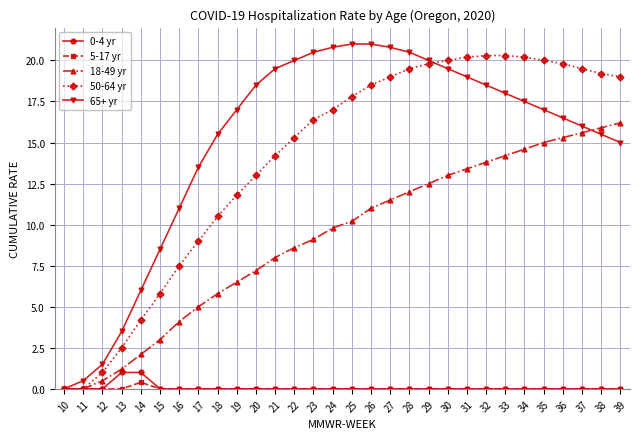

Reading left to right, list all the values displayed in this chart.

0-4 yr: 10=0.0	11=0.0	12=0.0	13=1.0	14=1.0	15=0.0	16=0.0	17=0.0	18=0.0	19=0.0	20=0.0	21=0.0	22=0.0	23=0.0	24=0.0	25=0.0	26=0.0	27=0.0	28=0.0	29=0.0	30=0.0	31=0.0	32=0.0	33=0.0	34=0.0	35=0.0	36=0.0	37=0.0	38=0.0	39=0.0
5-17 yr: 10=0.0	11=0.0	12=0.0	13=0.0	14=0.4	15=0.0	16=0.0	17=0.0	18=0.0	19=0.0	20=0.0	21=0.0	22=0.0	23=0.0	24=0.0	25=0.0	26=0.0	27=0.0	28=0.0	29=0.0	30=0.0	31=0.0	32=0.0	33=0.0	34=0.0	35=0.0	36=0.0	37=0.0	38=0.0	39=0.0
18-49 yr: 10=0.0	11=0.0	12=0.5	13=1.2	14=2.1	15=3.0	16=4.1	17=5.0	18=5.8	19=6.5	20=7.2	21=8.0	22=8.6	23=9.1	24=9.8	25=10.2	26=11.0	27=11.5	28=12.0	29=12.5	30=13.0	31=13.4	32=13.8	33=14.2	34=14.6	35=15.0	36=15.3	37=15.6	38=15.9	39=16.2
50-64 yr: 10=0.0	11=0.0	12=1.0	13=2.5	14=4.2	15=5.8	16=7.5	17=9.0	18=10.5	19=11.8	20=13.0	21=14.2	22=15.3	23=16.4	24=17.0	25=17.8	26=18.5	27=19.0	28=19.5	29=19.8	30=20.0	31=20.2	32=20.3	33=20.3	34=20.2	35=20.0	36=19.8	37=19.5	38=19.2	39=19.0
65+ yr: 10=0.0	11=0.5	12=1.5	13=3.5	14=6.0	15=8.5	16=11.0	17=13.5	18=15.5	19=17.0	20=18.5	21=19.5	22=20.0	23=20.5	24=20.8	25=21.0	26=21.0	27=20.8	28=20.5	29=20.0	30=19.5	31=19.0	32=18.5	33=18.0	34=17.5	35=17.0	36=16.5	37=16.0	38=15.5	39=15.0